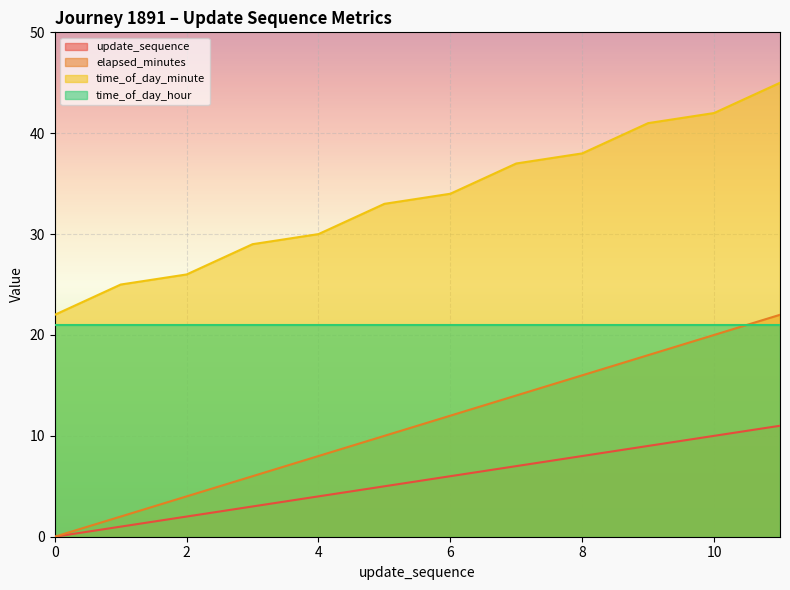

What is the highest value of the time_of_day_minute series?

45